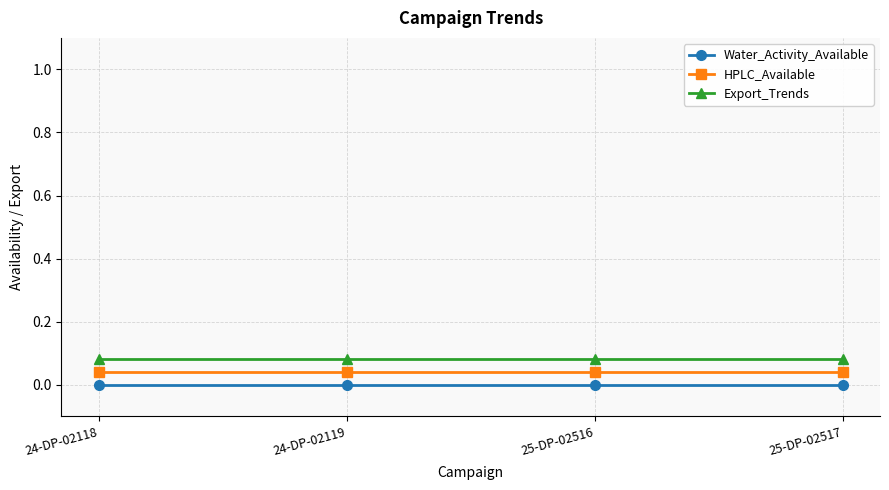

What position from the right is 24-DP-02119?

3